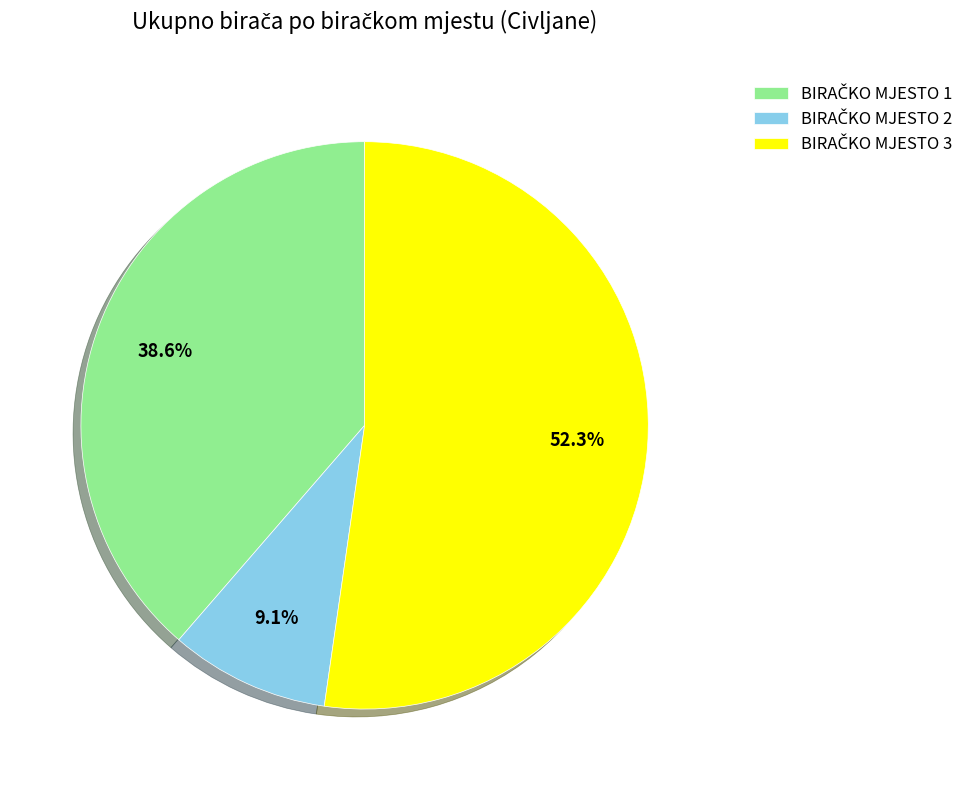

To the nearest percent, what is the average slice percentage?

33%